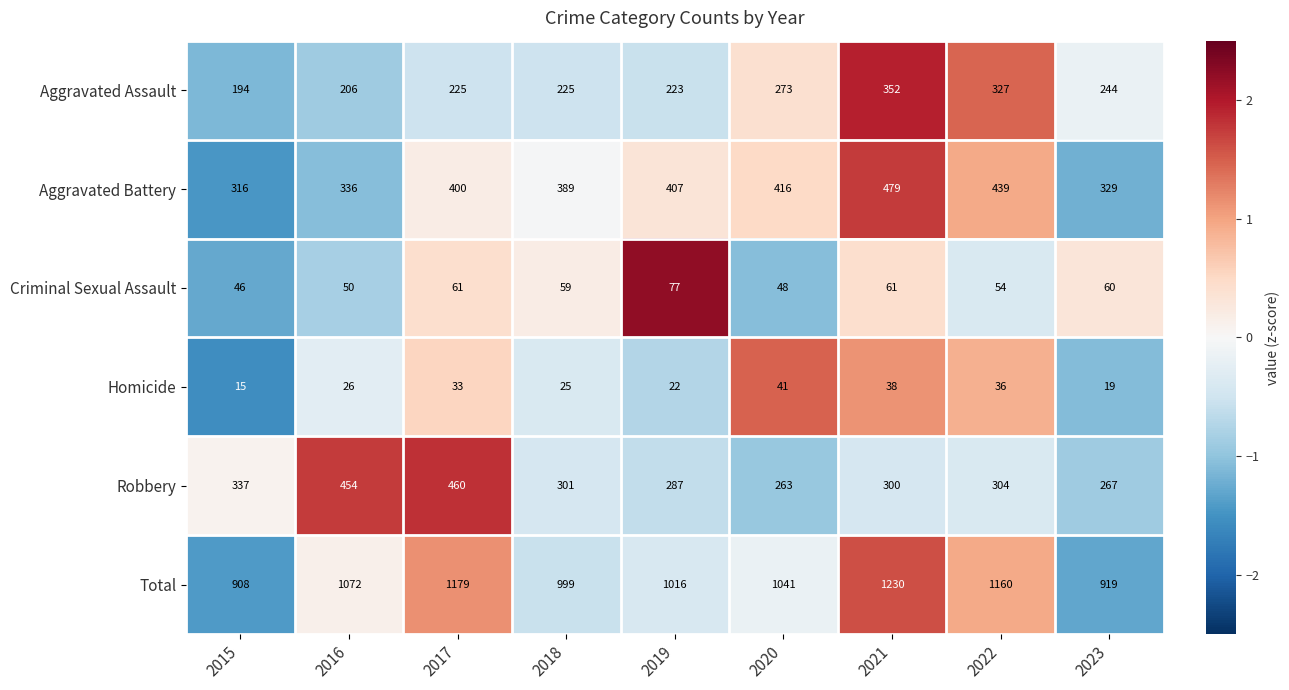

What is the difference between the highest and lowest values at 2019?

994